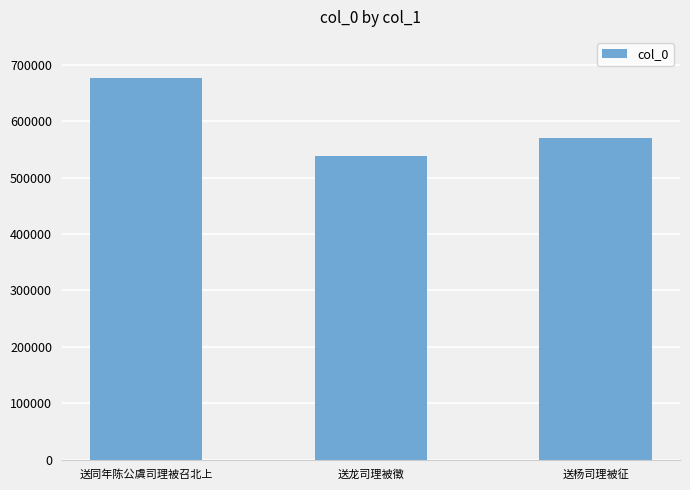

What is the average value?

595276